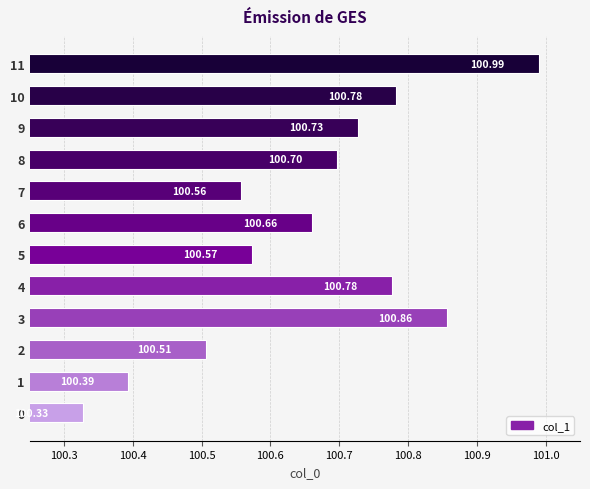

What is the sum of the values at 6 and 10?

201.4